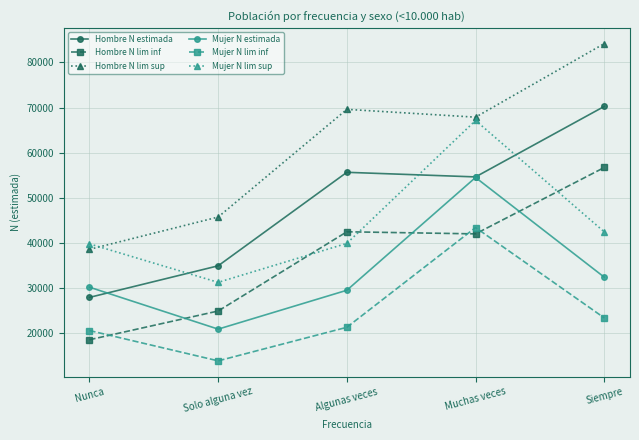

At how many categories does at least one series exceed 36449?

5